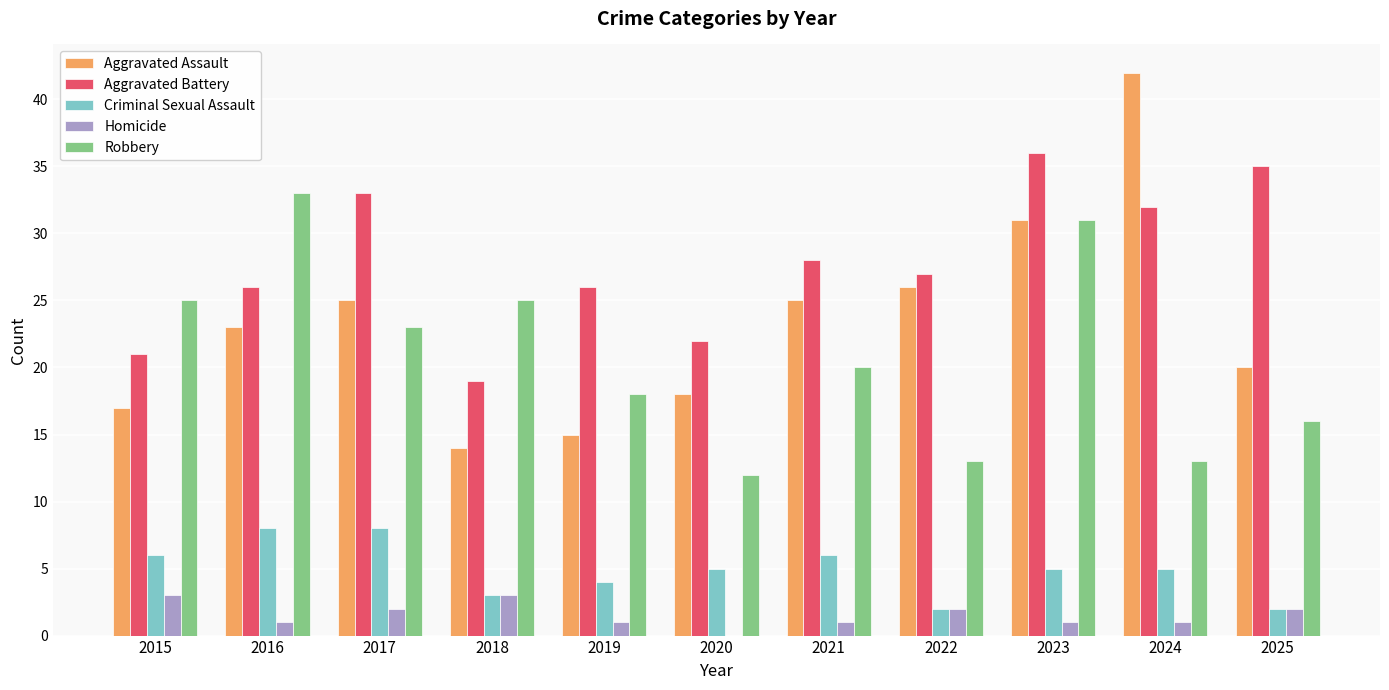

What is the highest value of the Criminal Sexual Assault series?

8